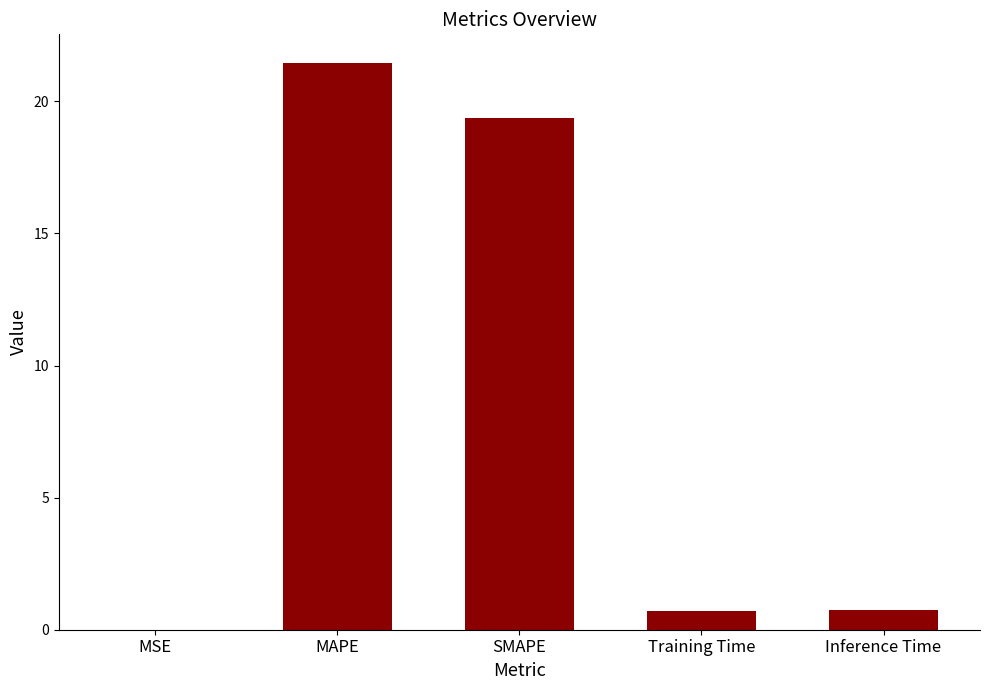

The chart shows a value of 0.8 at Inference Time. True or false?

True